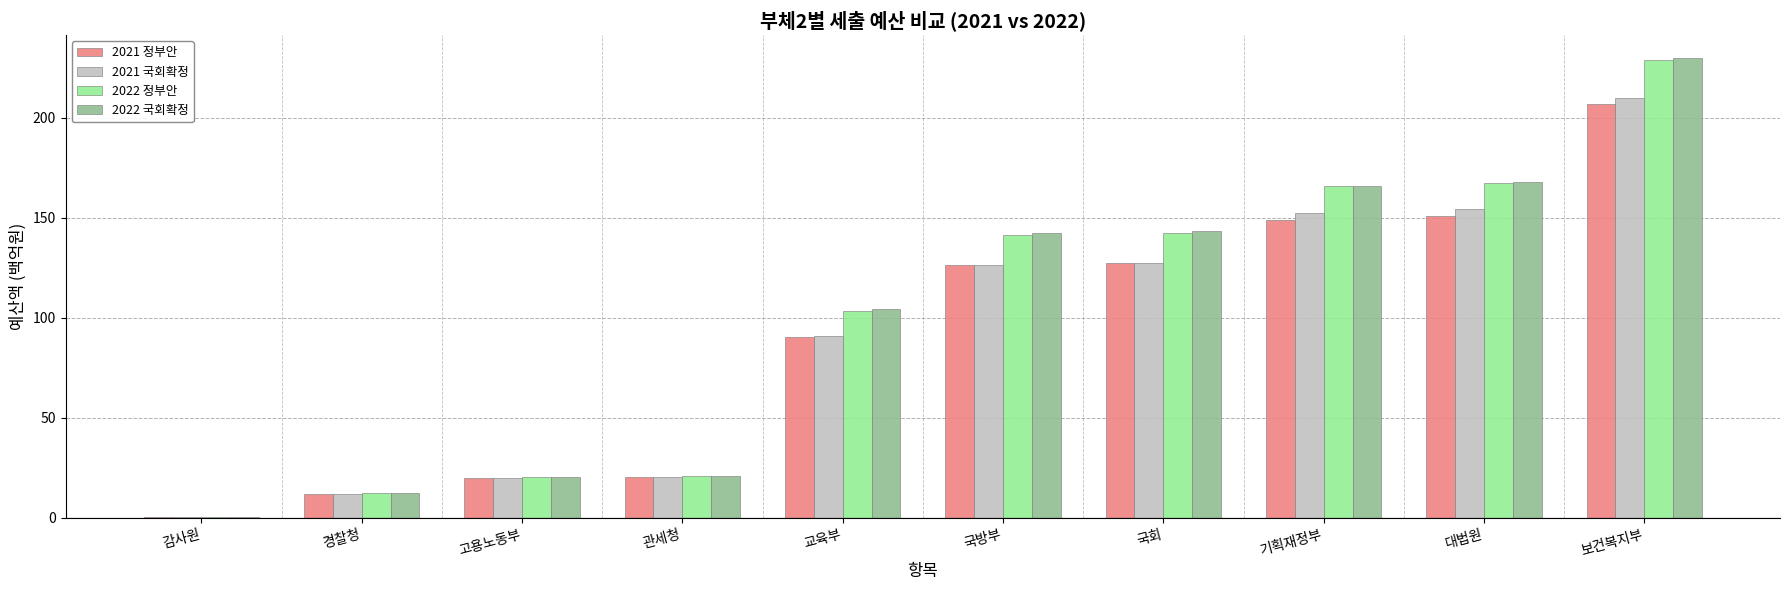

What is the approximate value of 2022 국회확정 at 국방부?

142.3